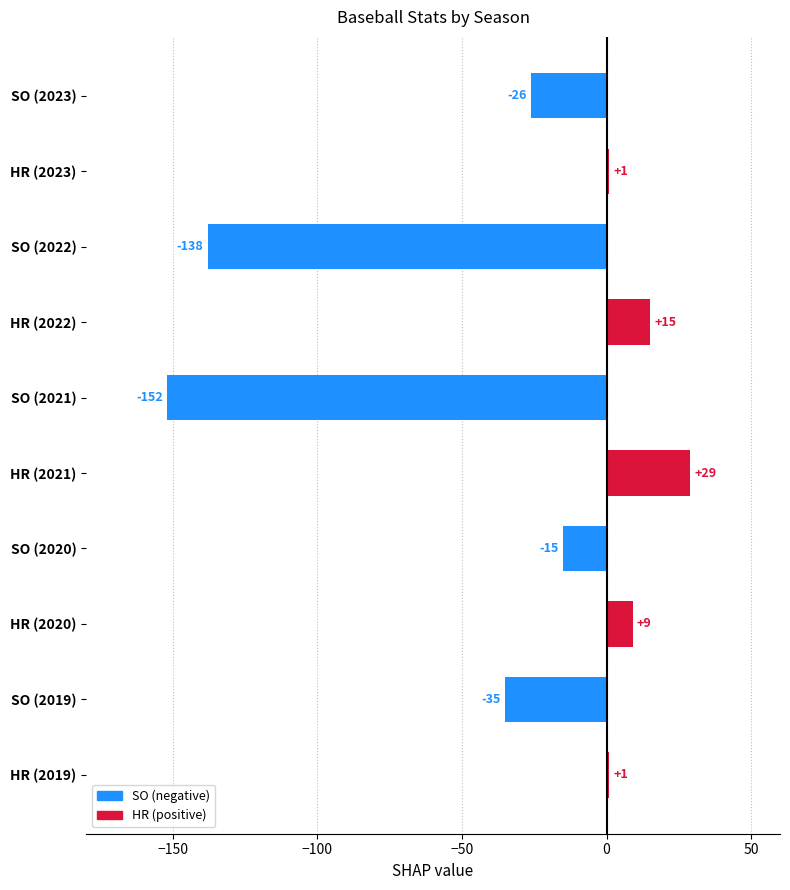

What is the greatest value displayed?

29